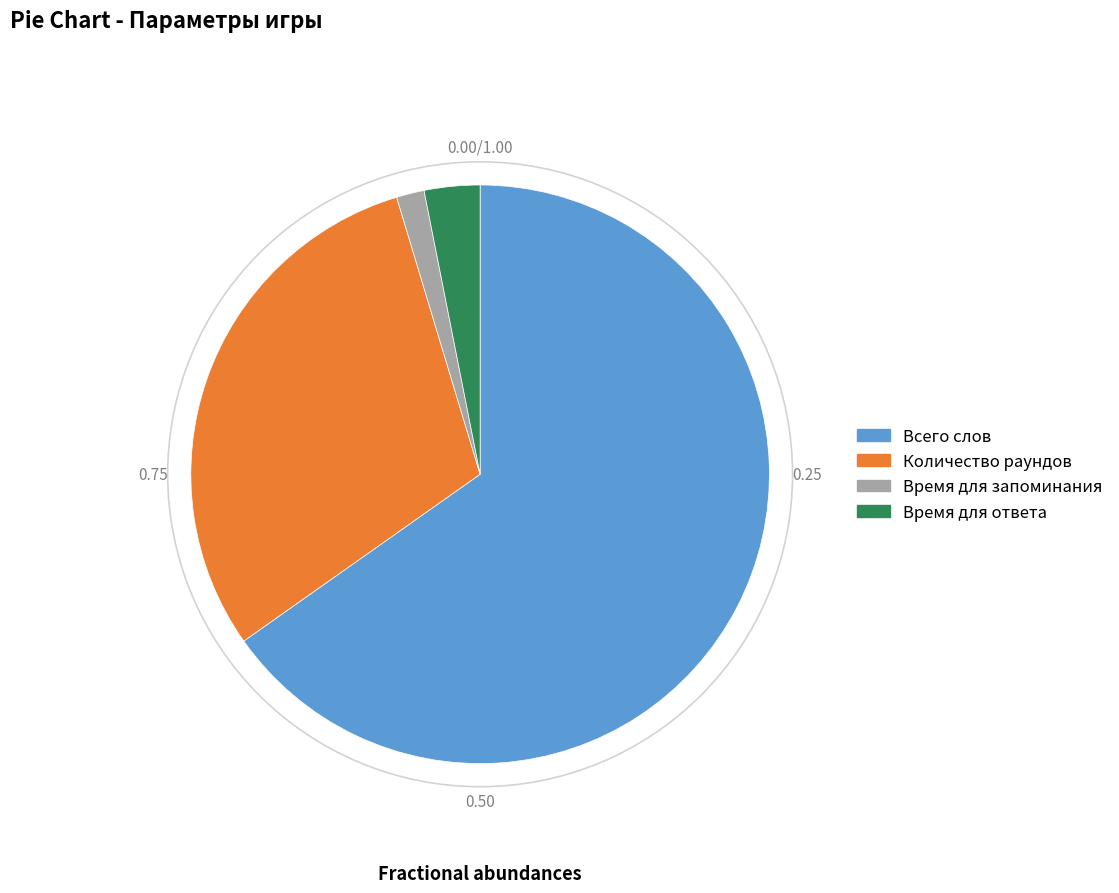

Which slice is the smallest?

Время для запоминания